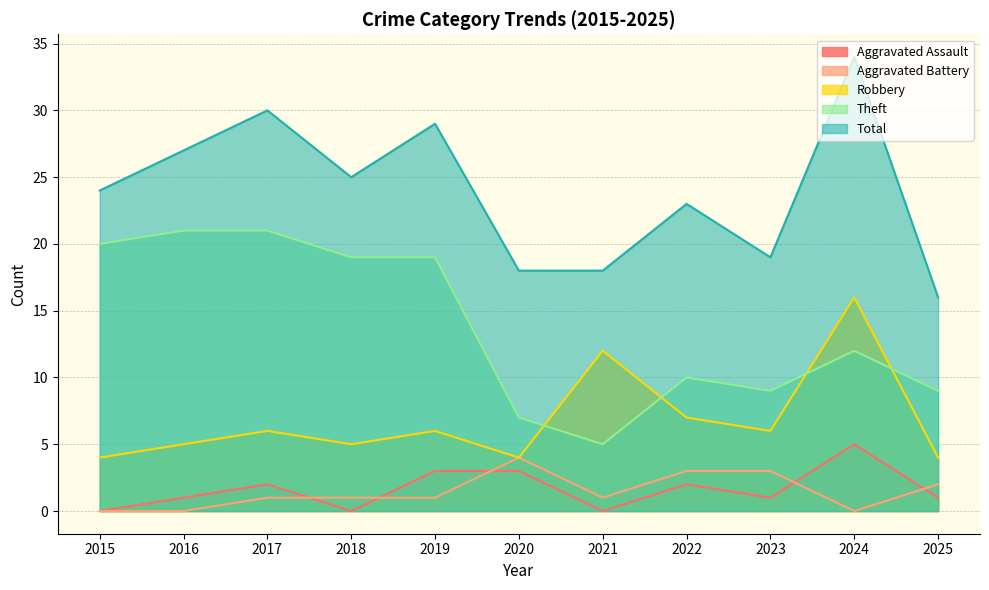

At which label does Aggravated Assault reach its minimum?

2015